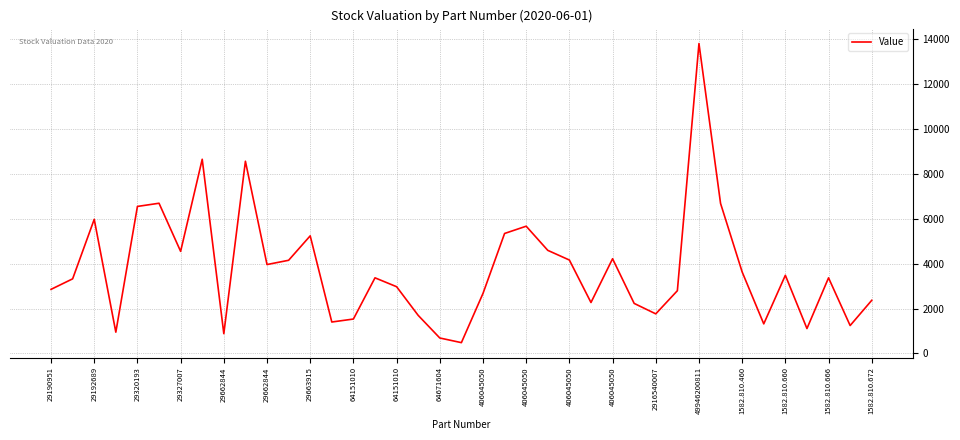

What is the difference between the maximum and minimum values?

13319.5